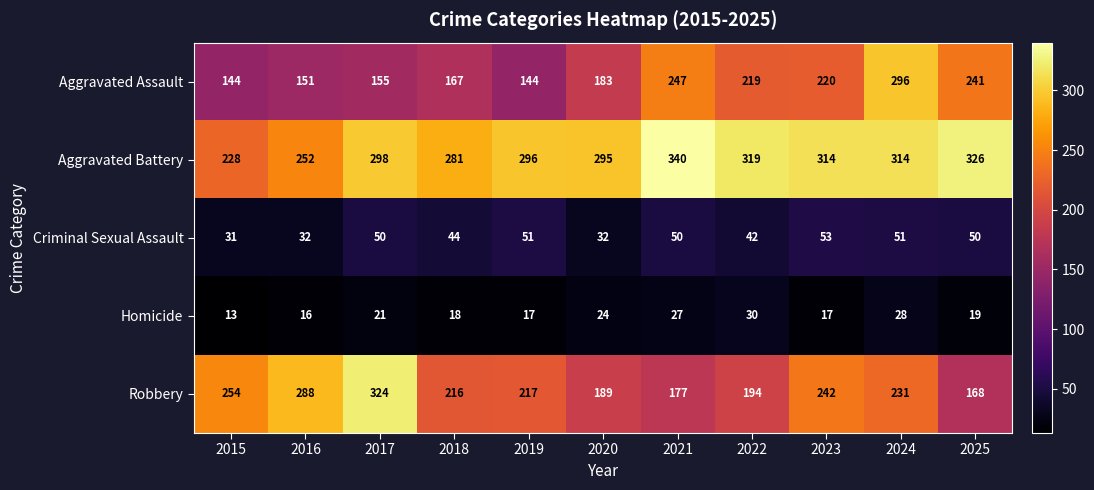

What is the approximate value of Aggravated Battery at 2015, to the nearest 10?

230